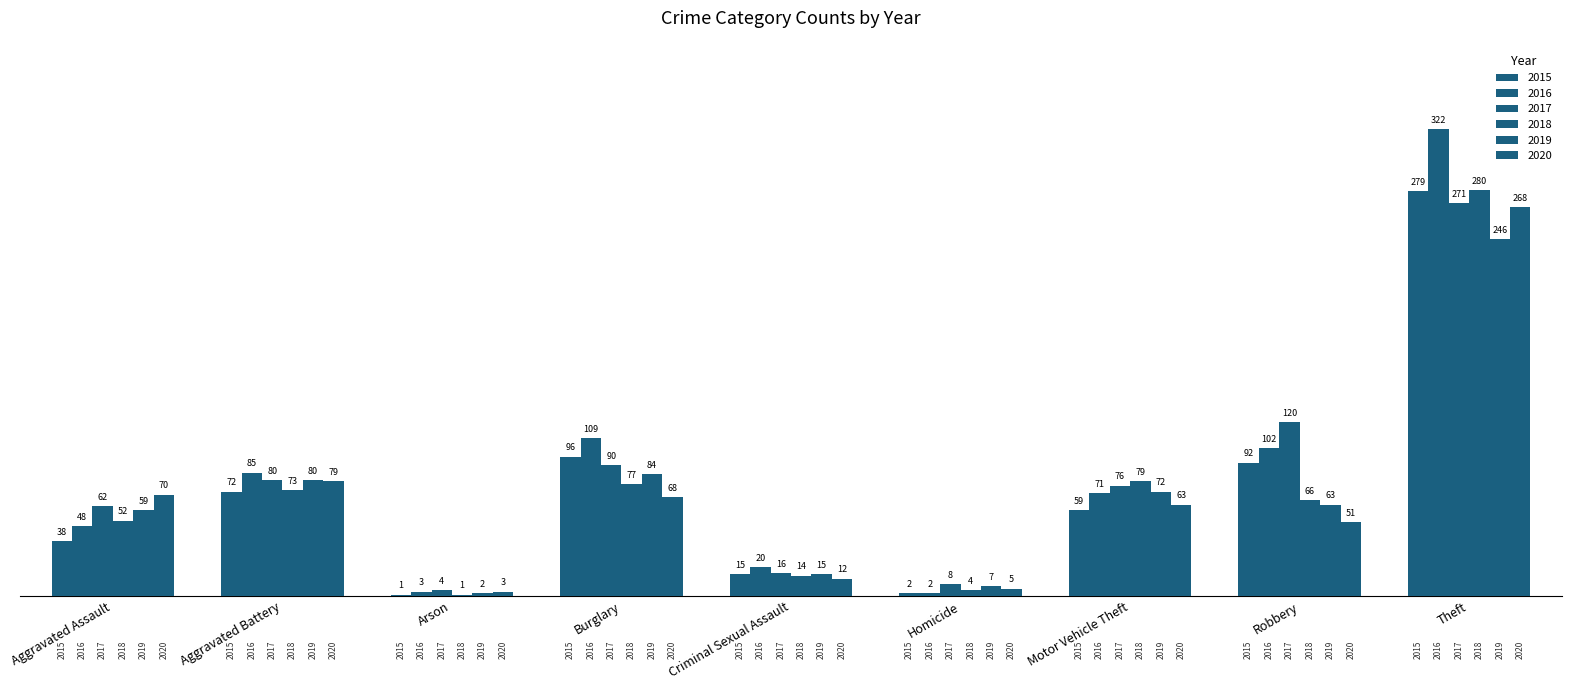

Are the bars horizontal?

No